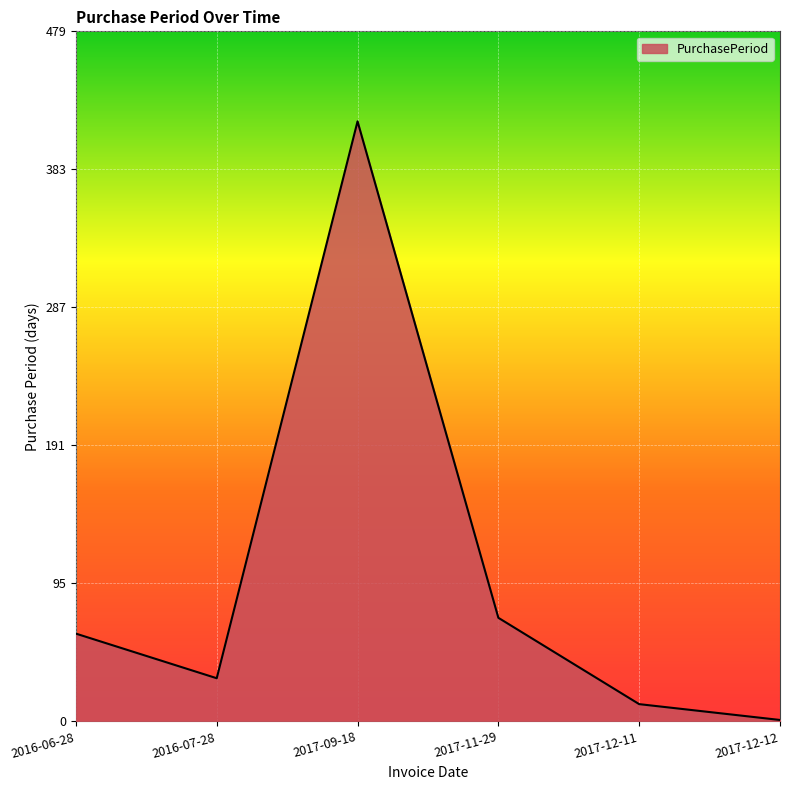

How many values are below 61?

3